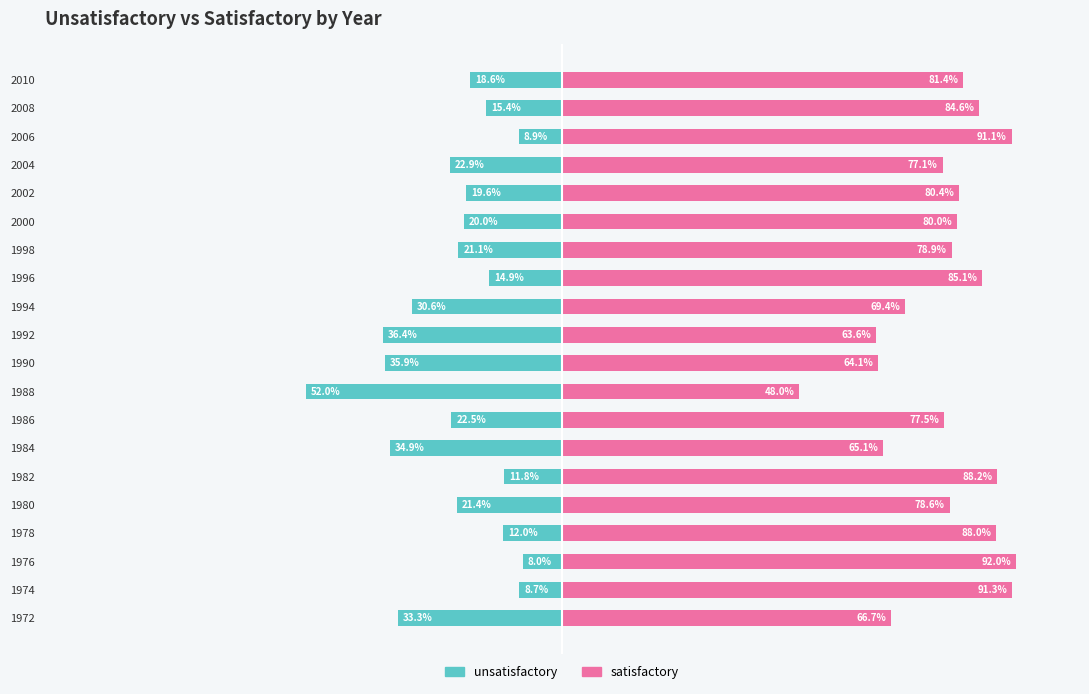

Reading right to left, transcribe all the data shown in this chart.

unsatisfactory: -18.6	-15.4	-8.9	-22.9	-19.6	-20.0	-21.1	-14.9	-30.6	-36.4	-35.9	-52.0	-22.5	-34.9	-11.8	-21.4	-12.0	-8.0	-8.7	-33.3
satisfactory: 81.4	84.6	91.1	77.1	80.4	80.0	78.9	85.1	69.4	63.6	64.1	48.0	77.5	65.1	88.2	78.6	88.0	92.0	91.3	66.7